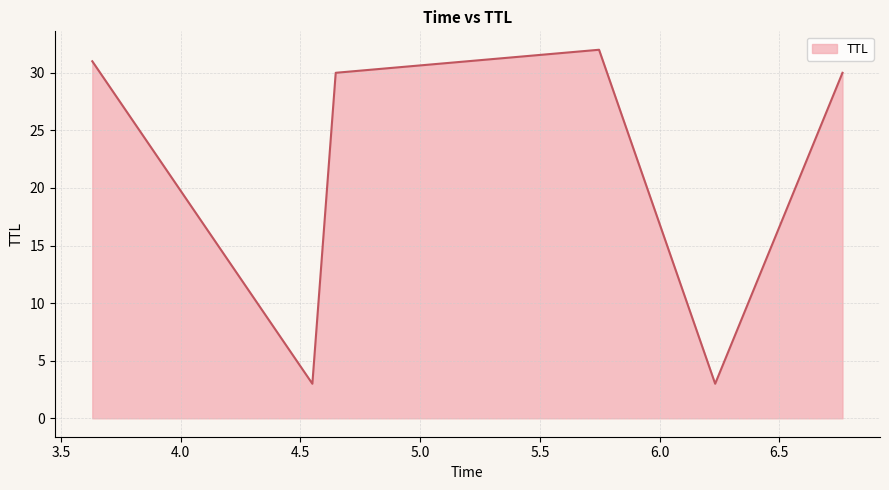

How many interior local peaks (higher than both neighbors) does the data have?

1